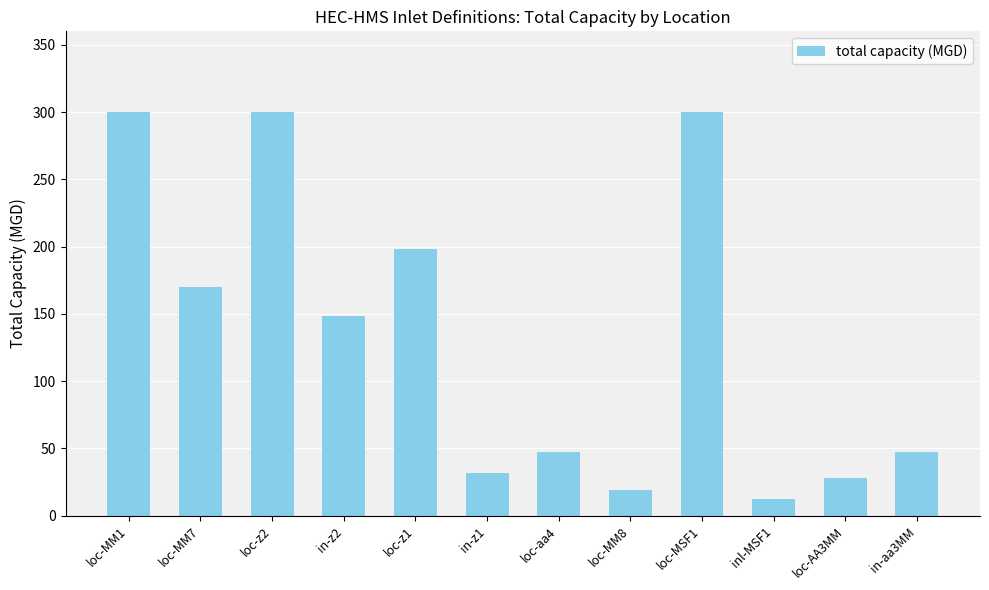

What value does the data have at loc-MM1?

300.0